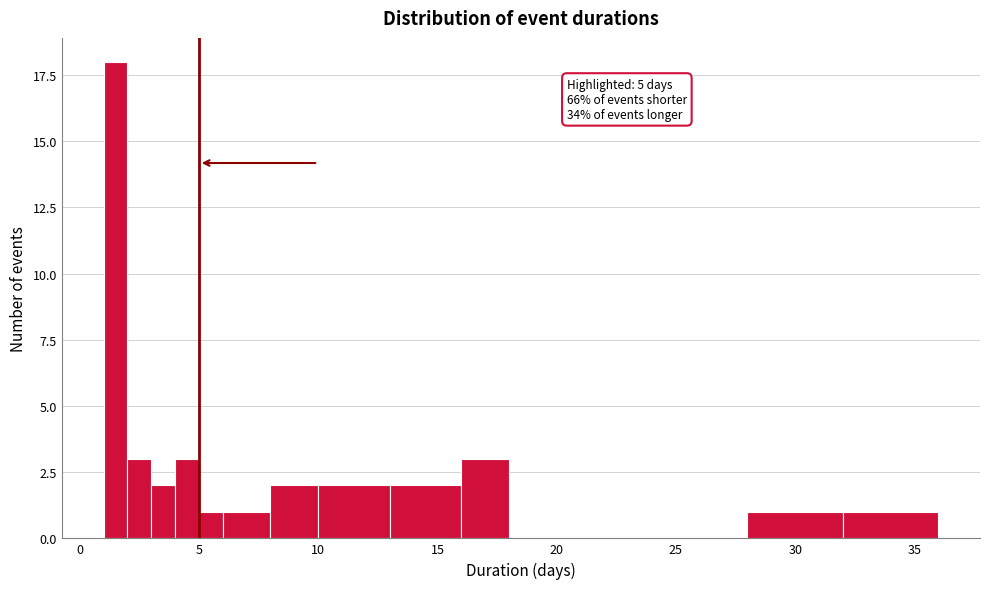

Read against the x-axis, roughly where is the centre of the tallest bar?

1.5